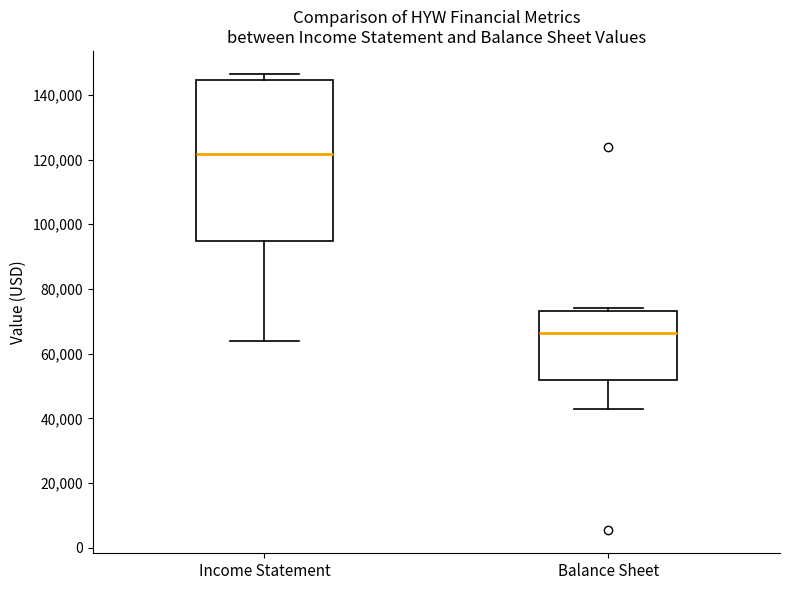

Reading left to right, read every box against the y-axis: the position of its median line, the range the box covers, and the ends of its whiskers. The values are not printed on the chart, so give them approximately, as read against the axis.

Income Statement: median 122000, box 94000 to 144000, whiskers 64000 to 146000
Balance Sheet: median 66000, box 52000 to 74000, whiskers 42000 to 74000 (just above the box's upper edge)